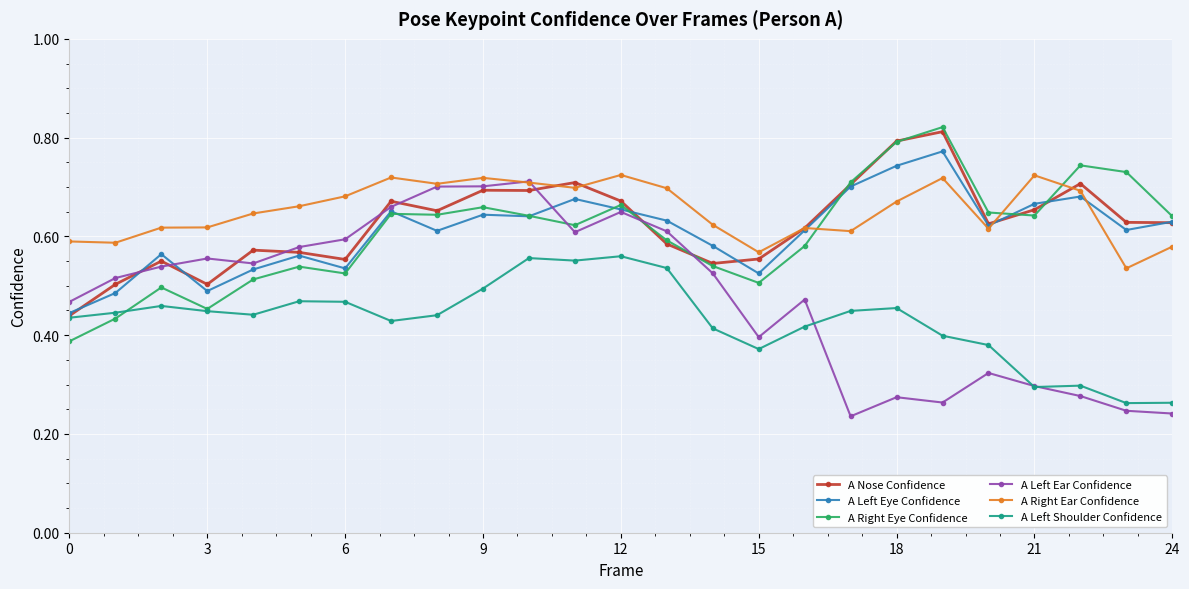

After their last crossing, which series has the higher values: A Left Ear Confidence or A Right Eye Confidence?

A Right Eye Confidence